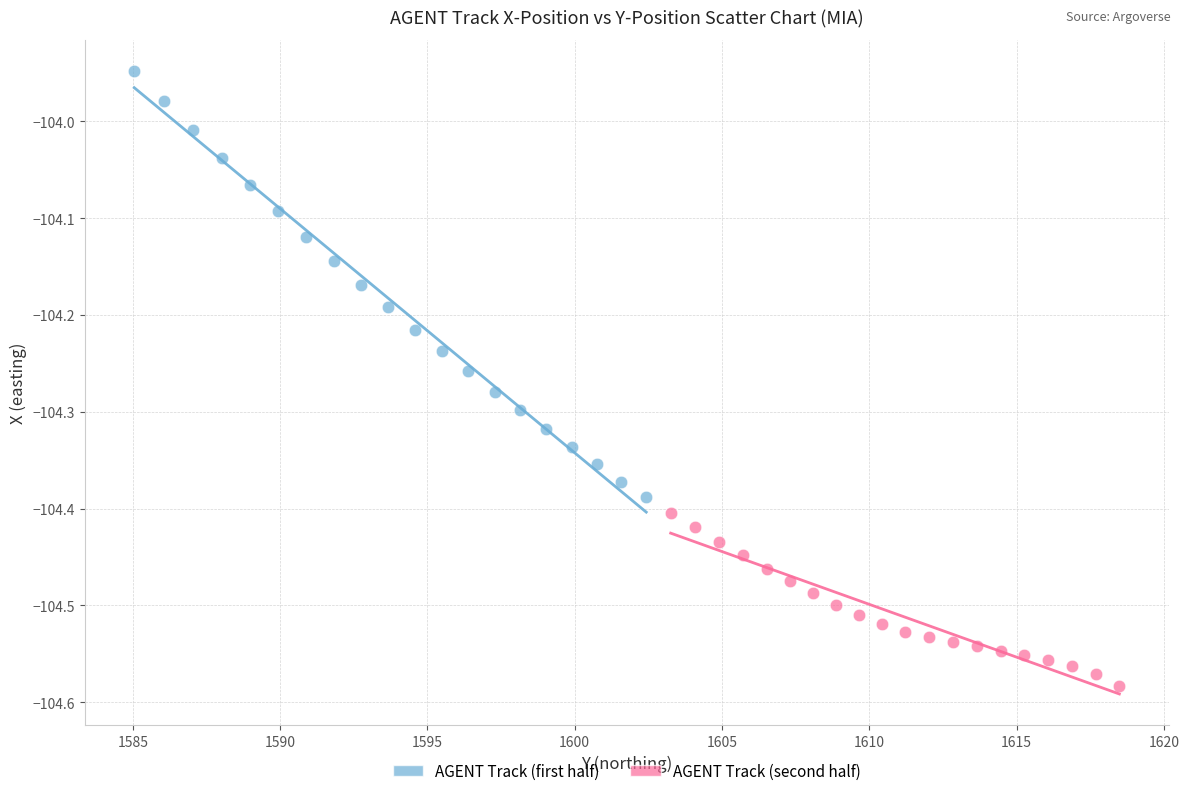

Which series contains the highest Y value?

AGENT Track (first half)